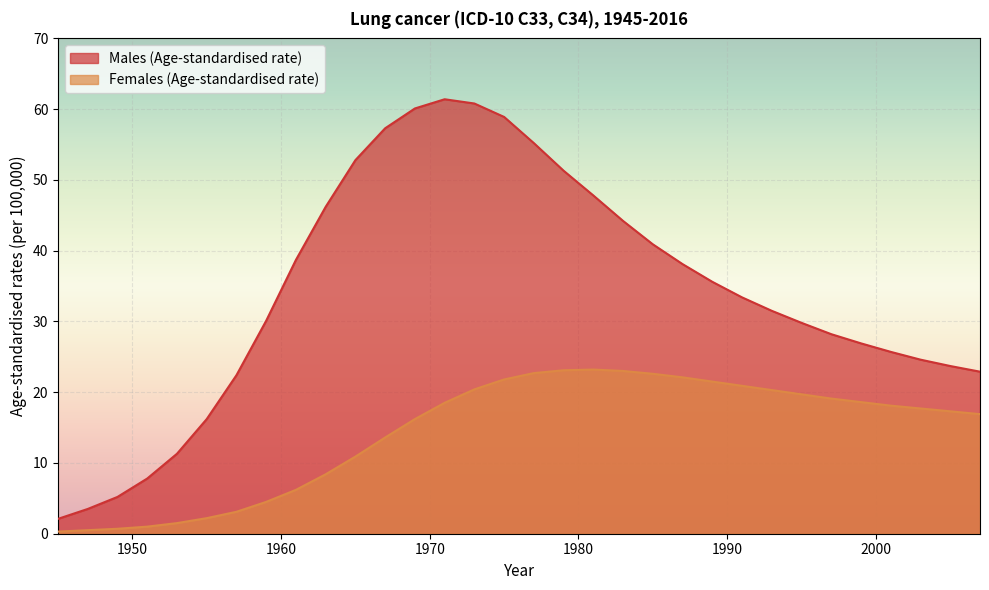

Reading left to right, extract all data points from this chart.

Males (Age-standardised rate): 2.1	3.5	5.2	7.8	11.3	16.2	22.4	30.1	38.7	46.2	52.8	57.3	60.1	61.4	60.8	58.9	55.2	51.3	47.8	44.2	40.9	38.1	35.6	33.4	31.5	29.8	28.2	26.9	25.7	24.6	23.7	22.9
Females (Age-standardised rate): 0.3	0.5	0.7	1.0	1.5	2.2	3.1	4.5	6.2	8.4	10.9	13.6	16.2	18.5	20.4	21.8	22.7	23.1	23.2	23.0	22.6	22.1	21.5	20.9	20.3	19.7	19.1	18.6	18.1	17.7	17.3	16.9